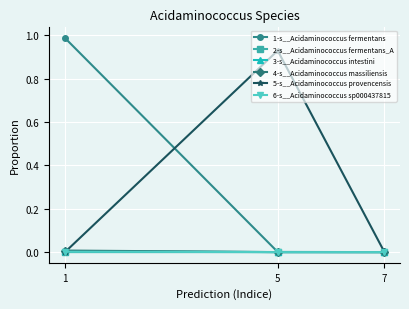

The 1-s__Acidaminococcus fermentans series shows 0.0 at 5. True or false?

True